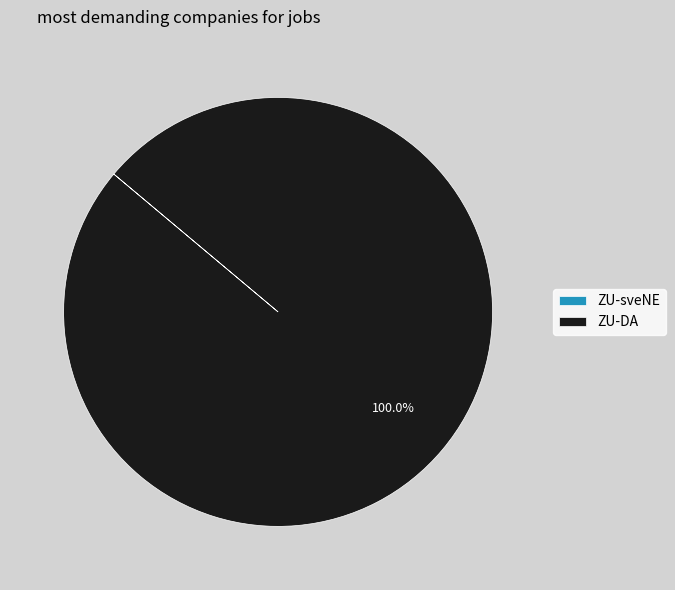

Which category has the biggest portion of the pie?

ZU-DA